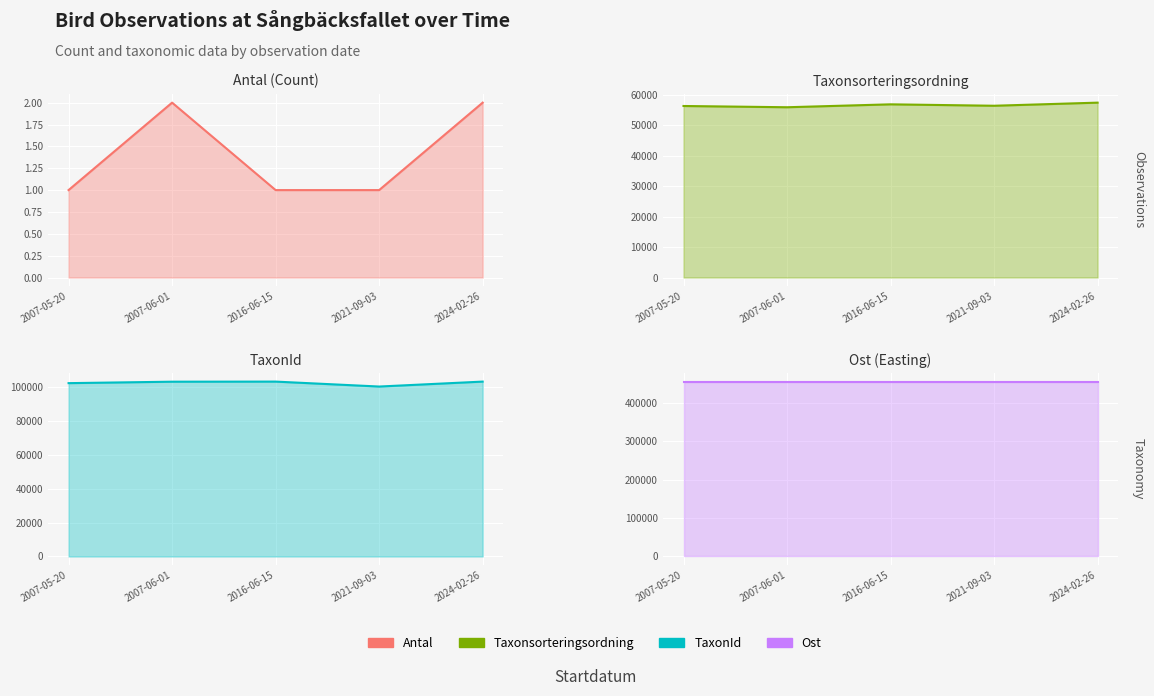

Is the value of TaxonId at 2024-02-26 greater than the value of Antal at 2024-02-26?

Yes